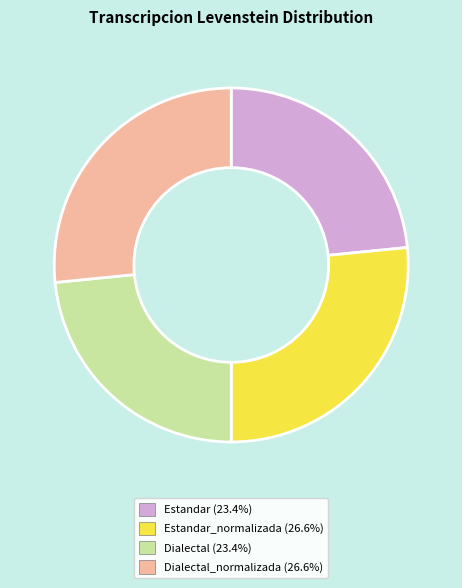

Does any single category account for the majority?

No